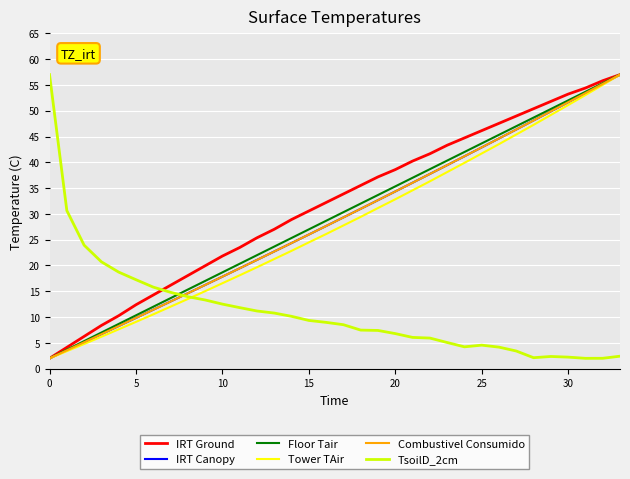

At how many categories does at least one series exceed 2?

34